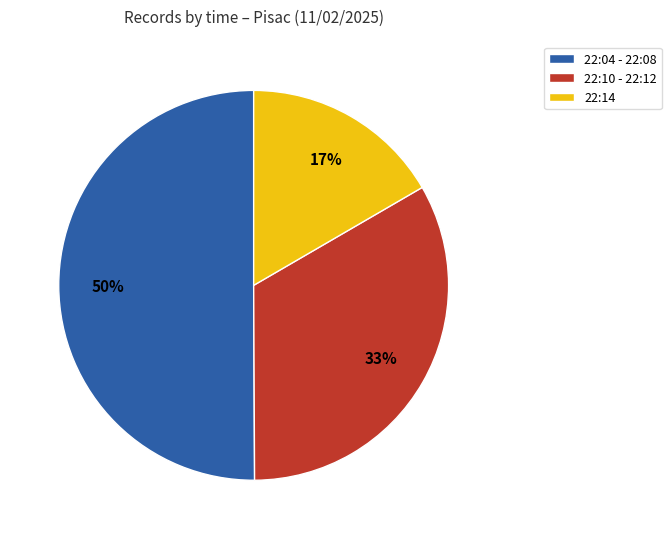

To the nearest percent, what percentage of the pie is 22:04 - 22:08?

50%